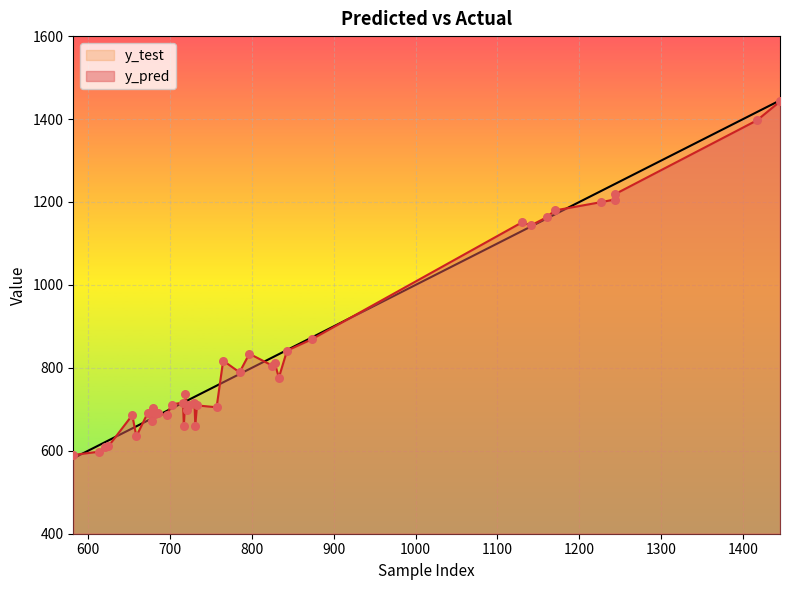

Which series has the widest spread of Y values?

y_test